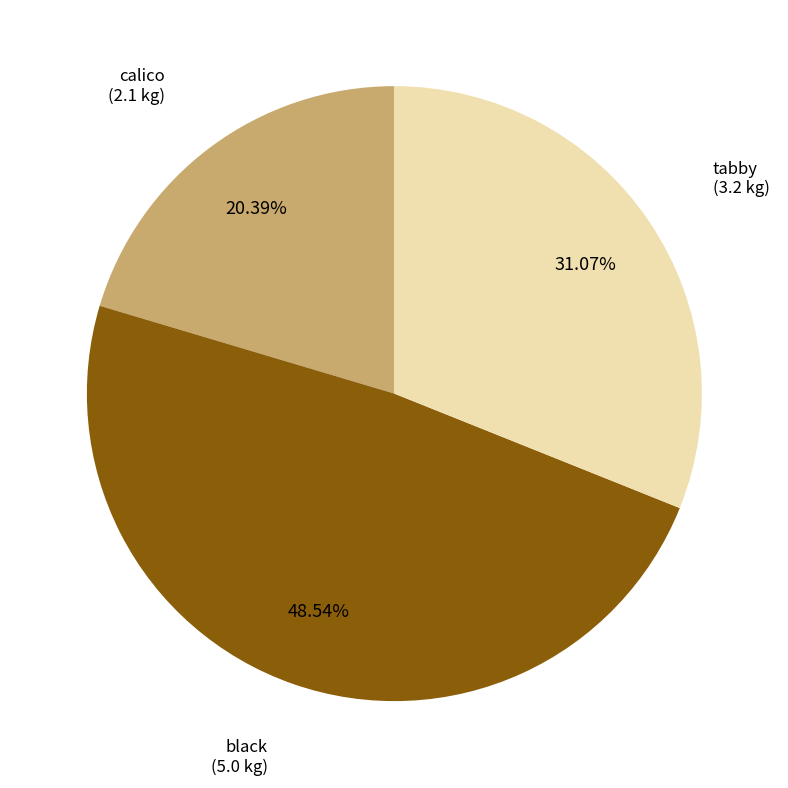

Is there any slice that represents more than half of the pie?

No